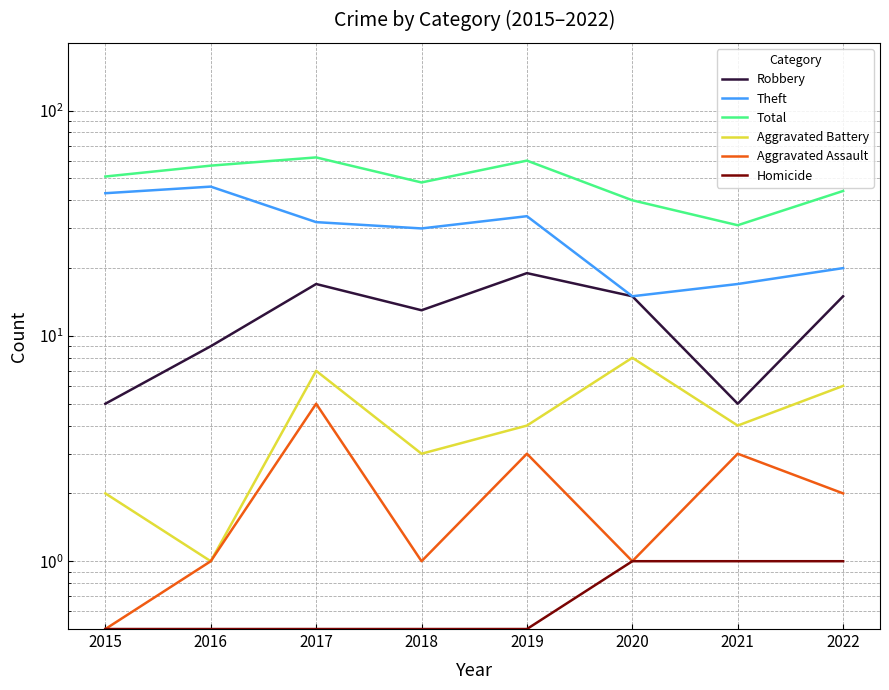

Which has a higher value, 2019 or 2017?

2019